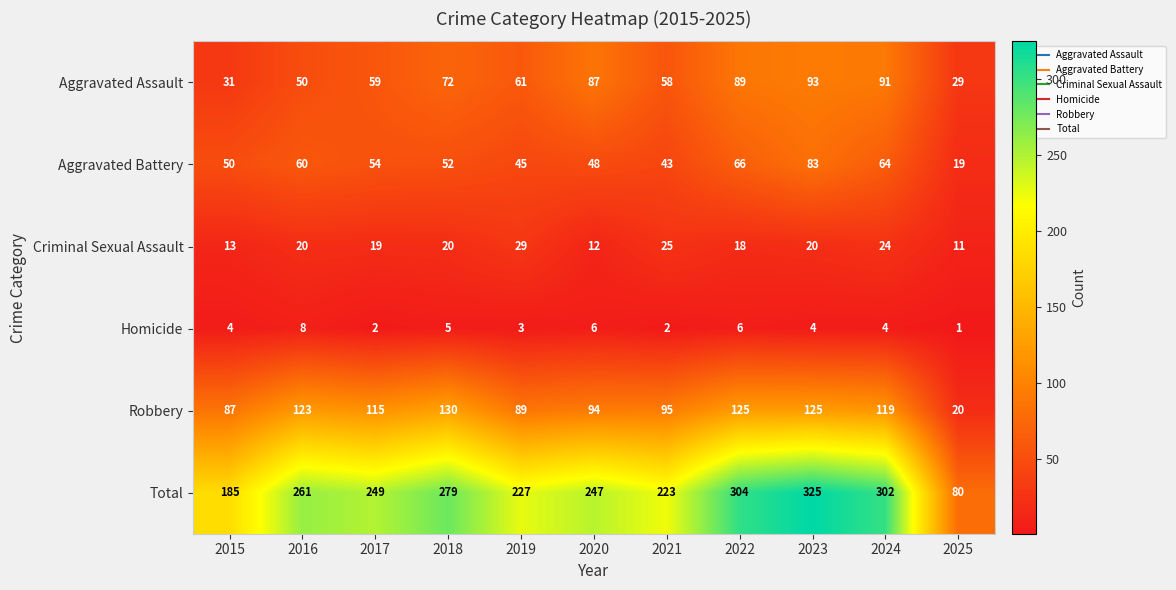

At which category is the sum across all series the highest?

2023